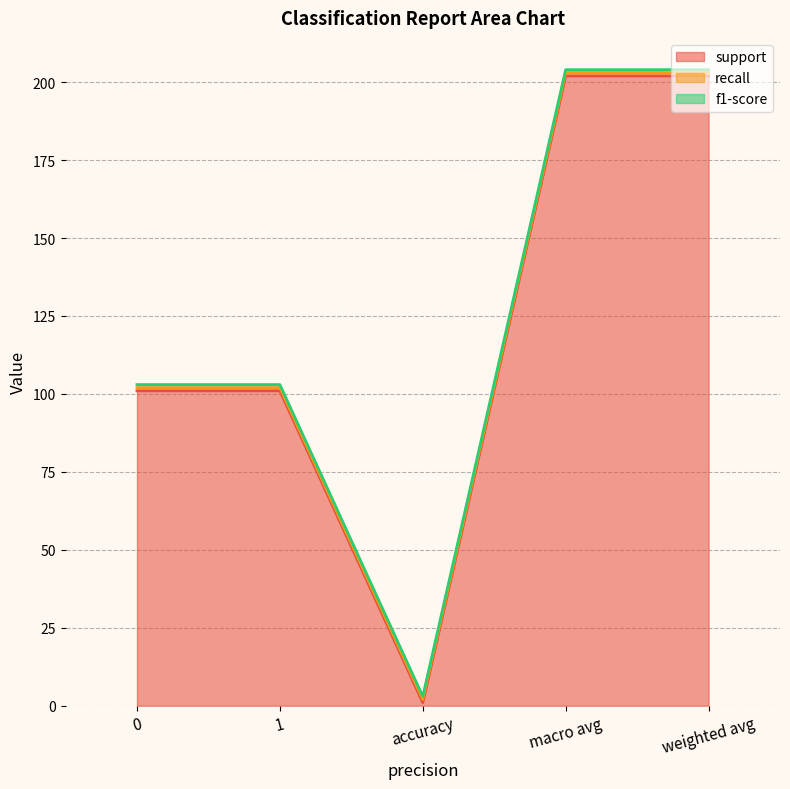

Which label corresponds to the smallest value in the chart?

accuracy